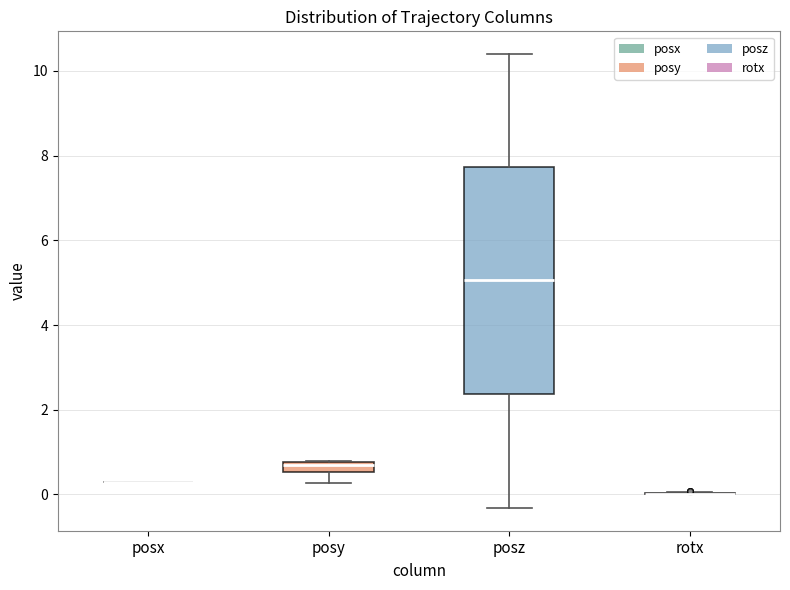

Where is the upper edge of the box for posy on the y-axis? The values are not printed on the chart, so give them approximately, as read against the axis.

0.8